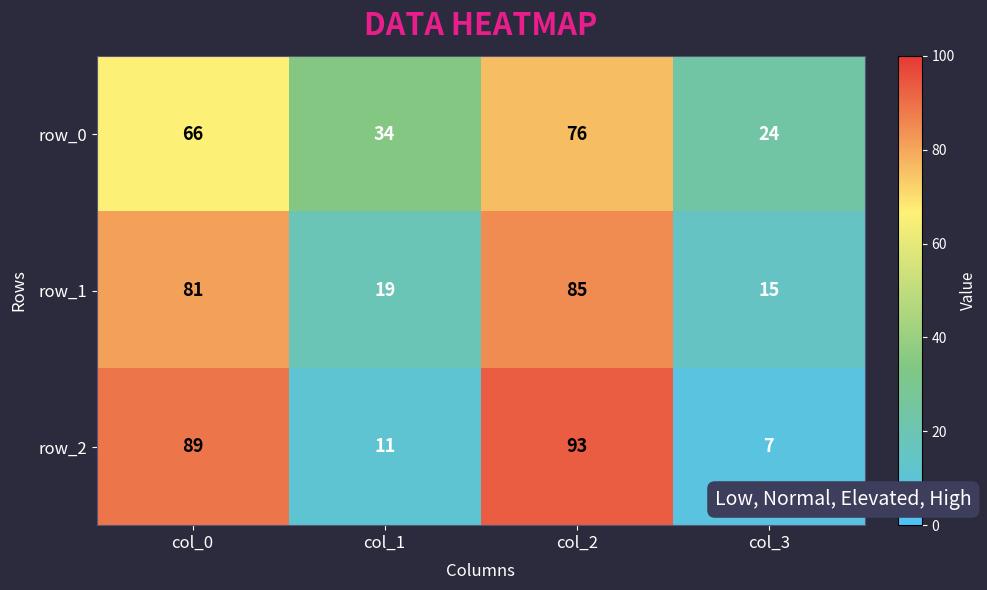

What is the difference between the second highest and minimum values in the row_2 series?

82